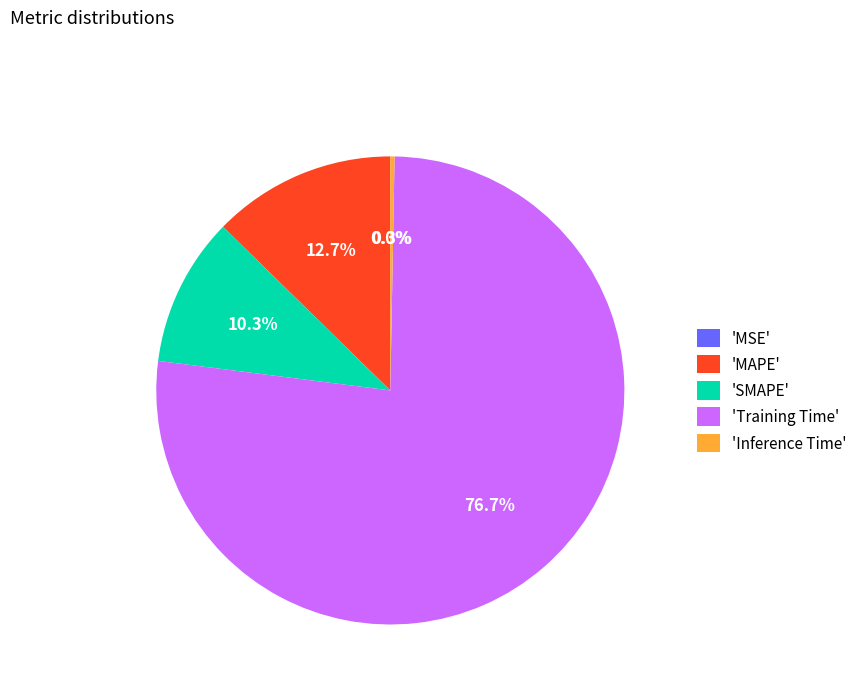

How many segments does this pie chart have?

5